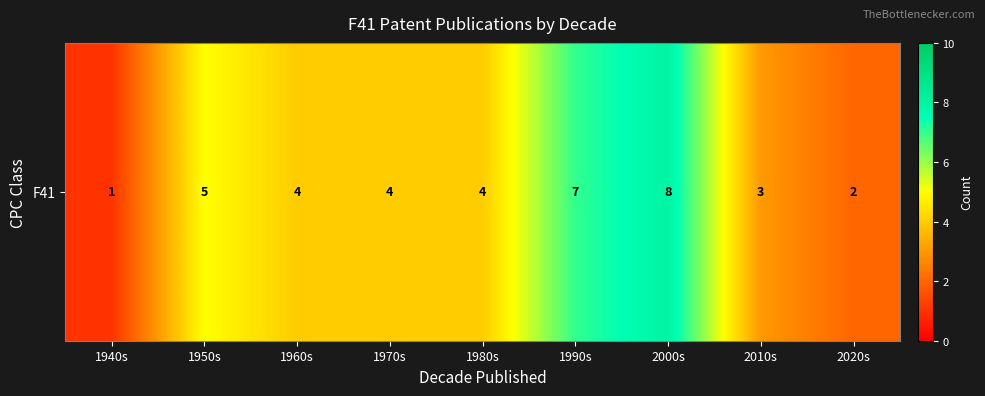

Reading right to left, what are all the values shown in this chart?

2020s=2	2010s=3	2000s=8	1990s=7	1980s=4	1970s=4	1960s=4	1950s=5	1940s=1